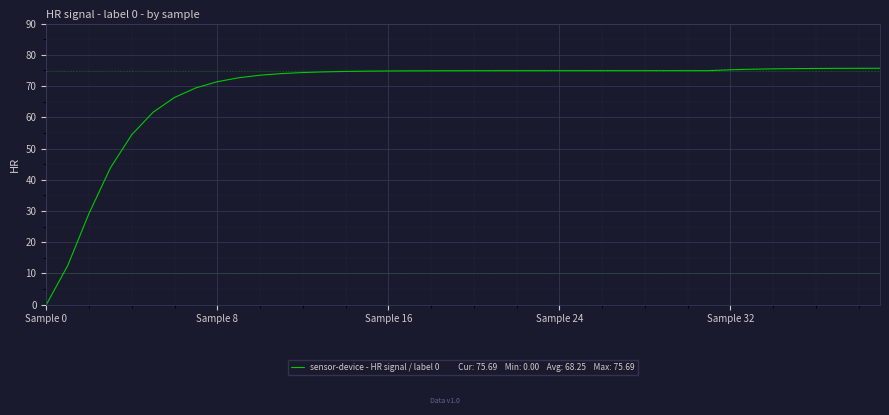

What is the greatest value displayed?

75.7